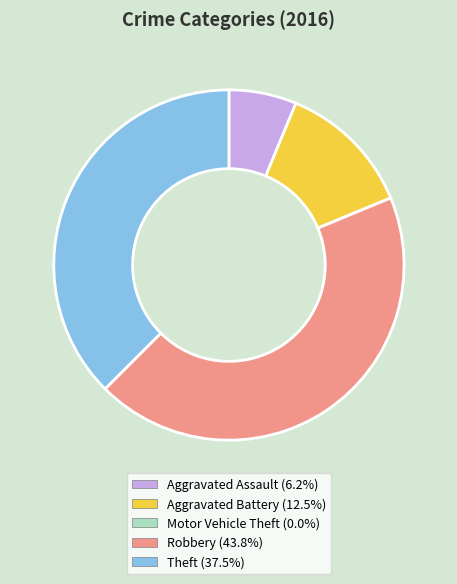

Approximately how many times larger is the value at Aggravated Battery compared to Aggravated Assault?

2.0